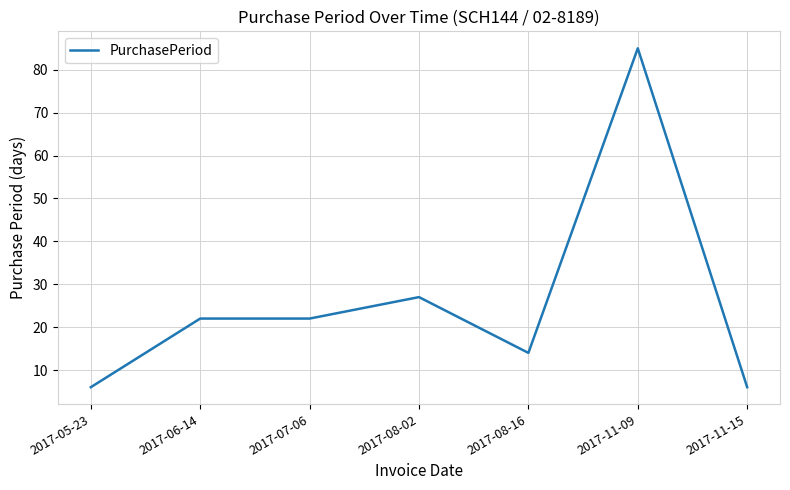

Does the chart have visible grid lines?

Yes